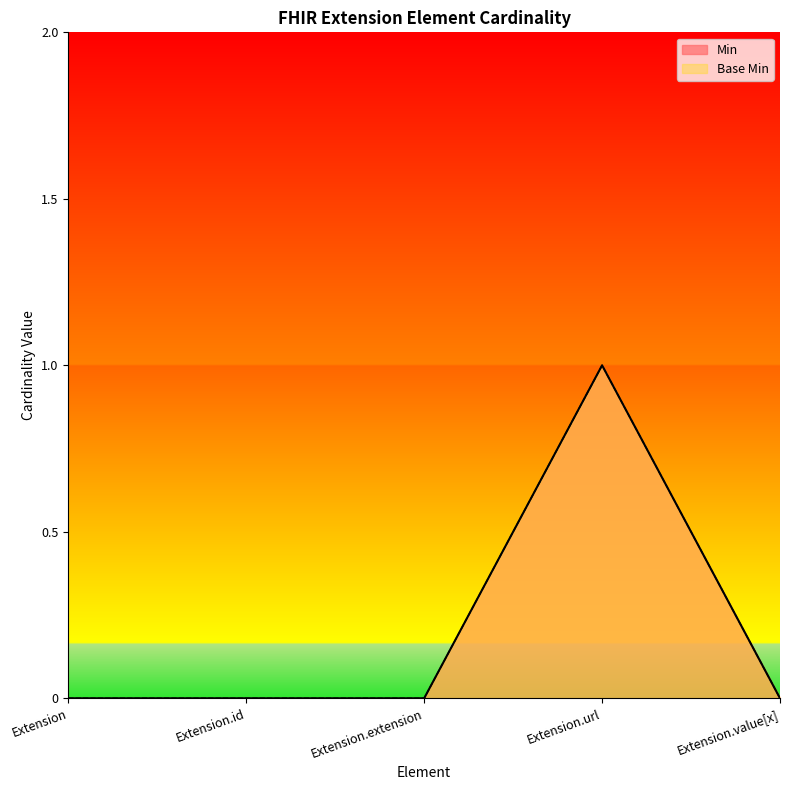

Count the number of categories in the chart.

5